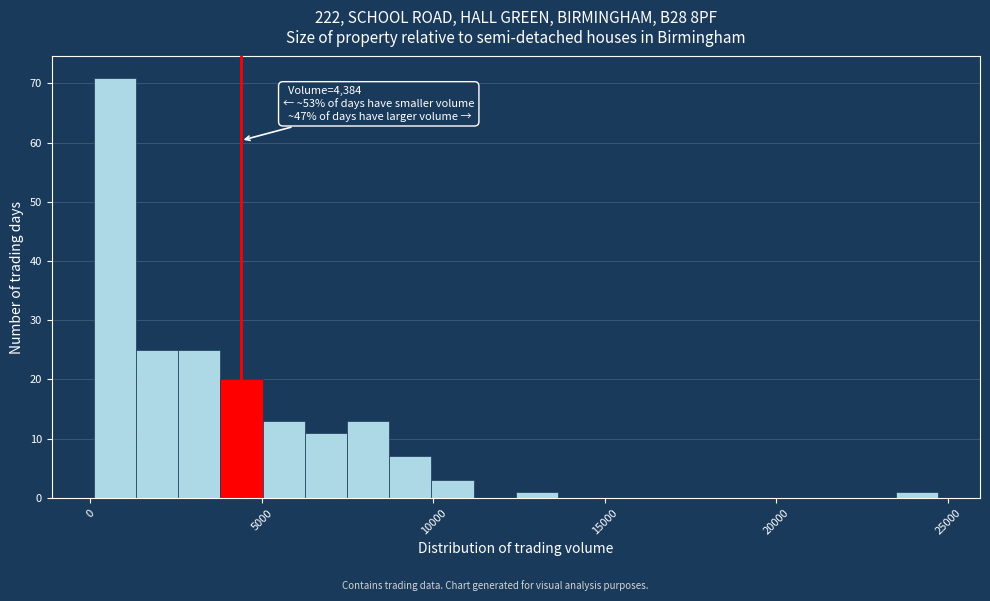

Read against the x-axis, roughly where is the centre of the tallest bar?

500